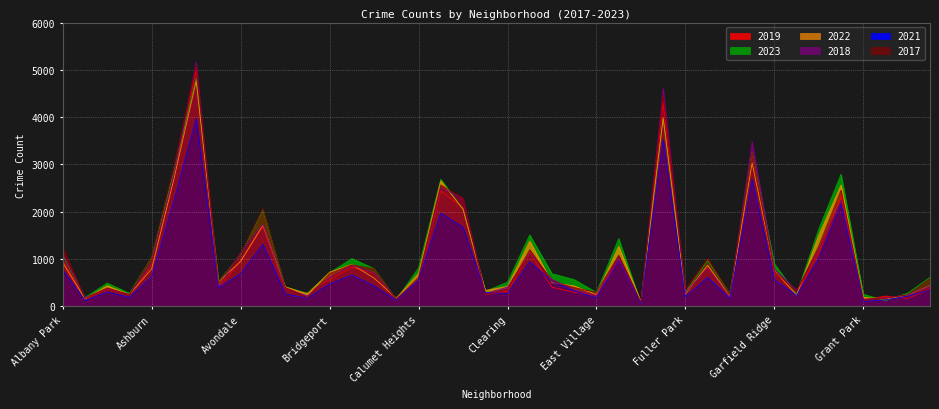

How many interior local peaks does the 2018 series have?

11